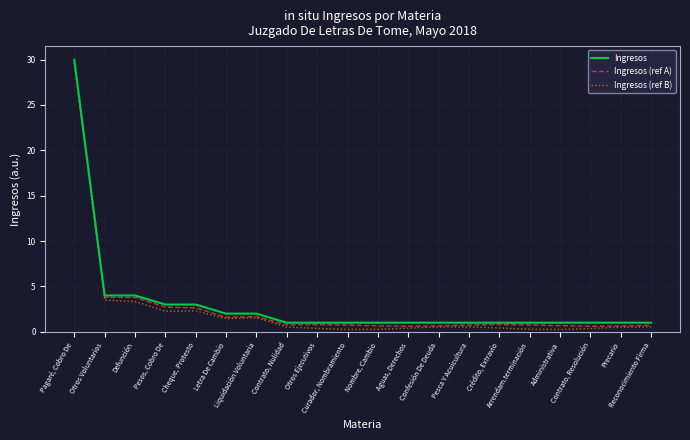

What is the maximum value for Ingresos?

30.0